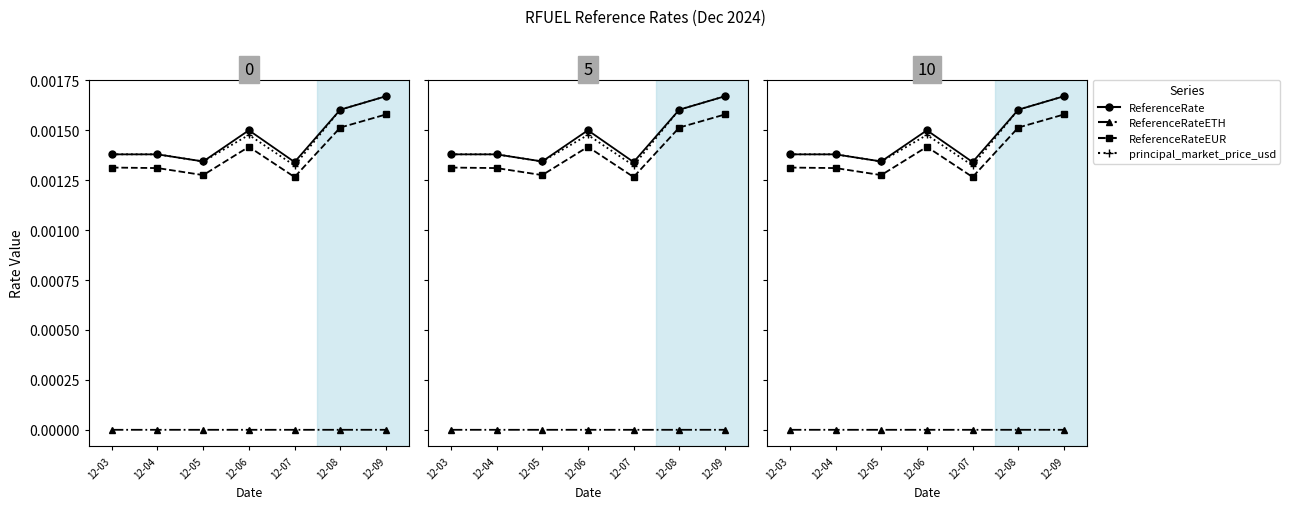

At which label is ReferenceRate closest to 0?

12-07